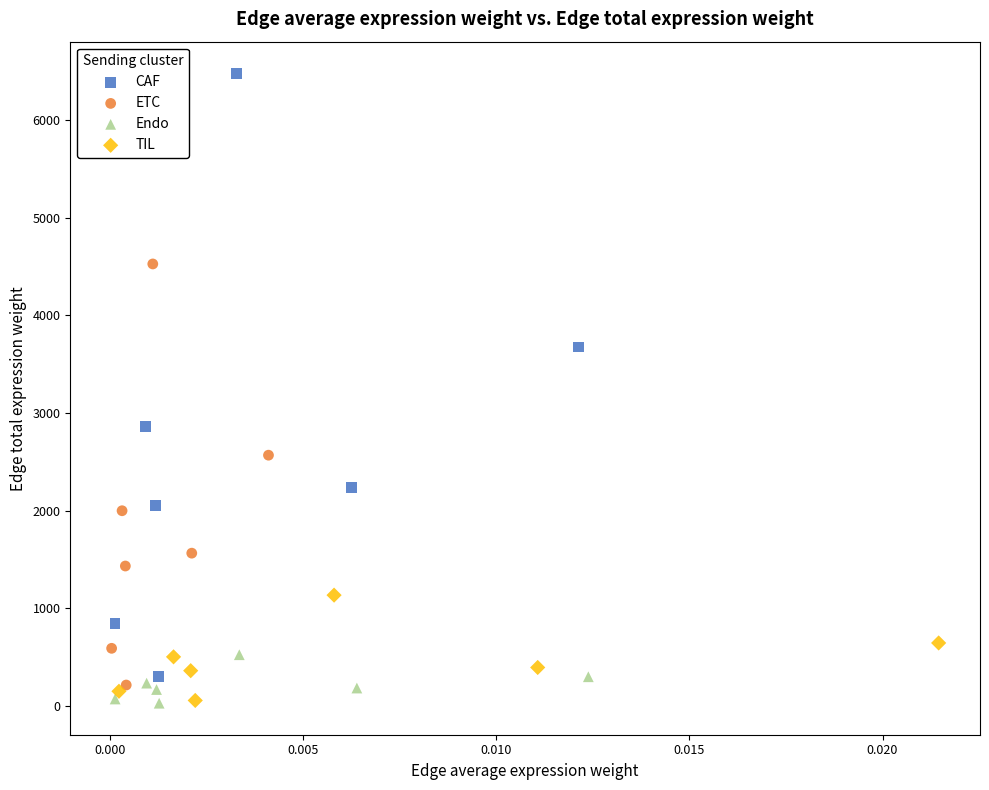

What are all the series names shown in the legend?

CAF, ETC, Endo, TIL